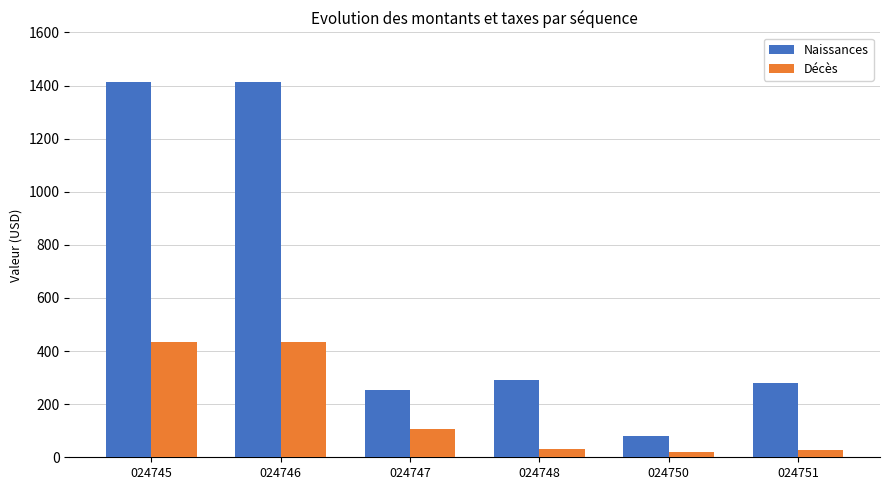

What is the difference between the Décès values at 024745 and 024750?

414.9